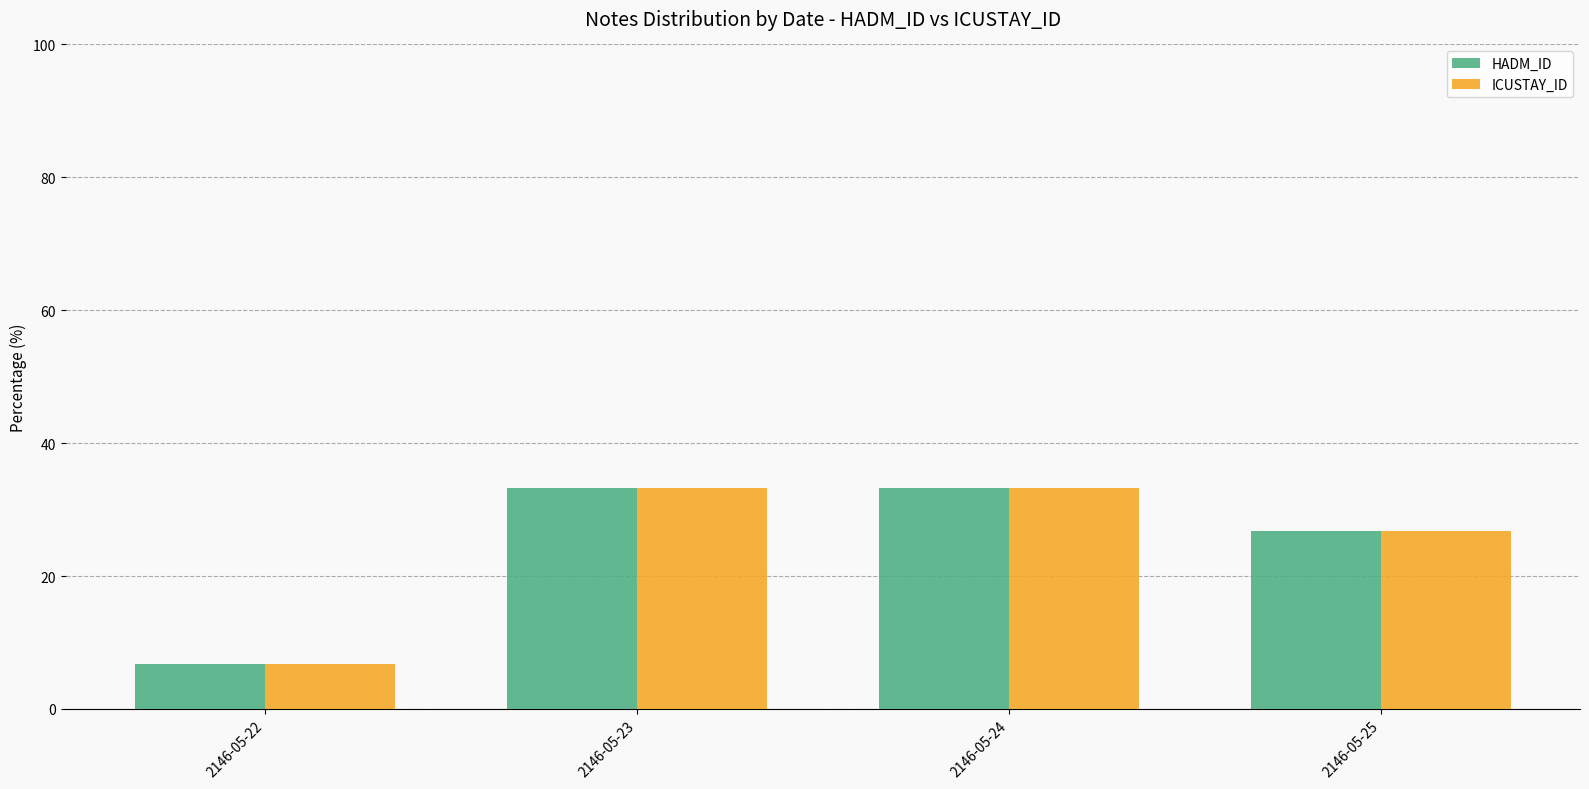

Reading right to left, extract all data points from this chart.

HADM_ID: 2146-05-25=26.7	2146-05-24=33.3	2146-05-23=33.3	2146-05-22=6.7
ICUSTAY_ID: 2146-05-25=26.7	2146-05-24=33.3	2146-05-23=33.3	2146-05-22=6.7